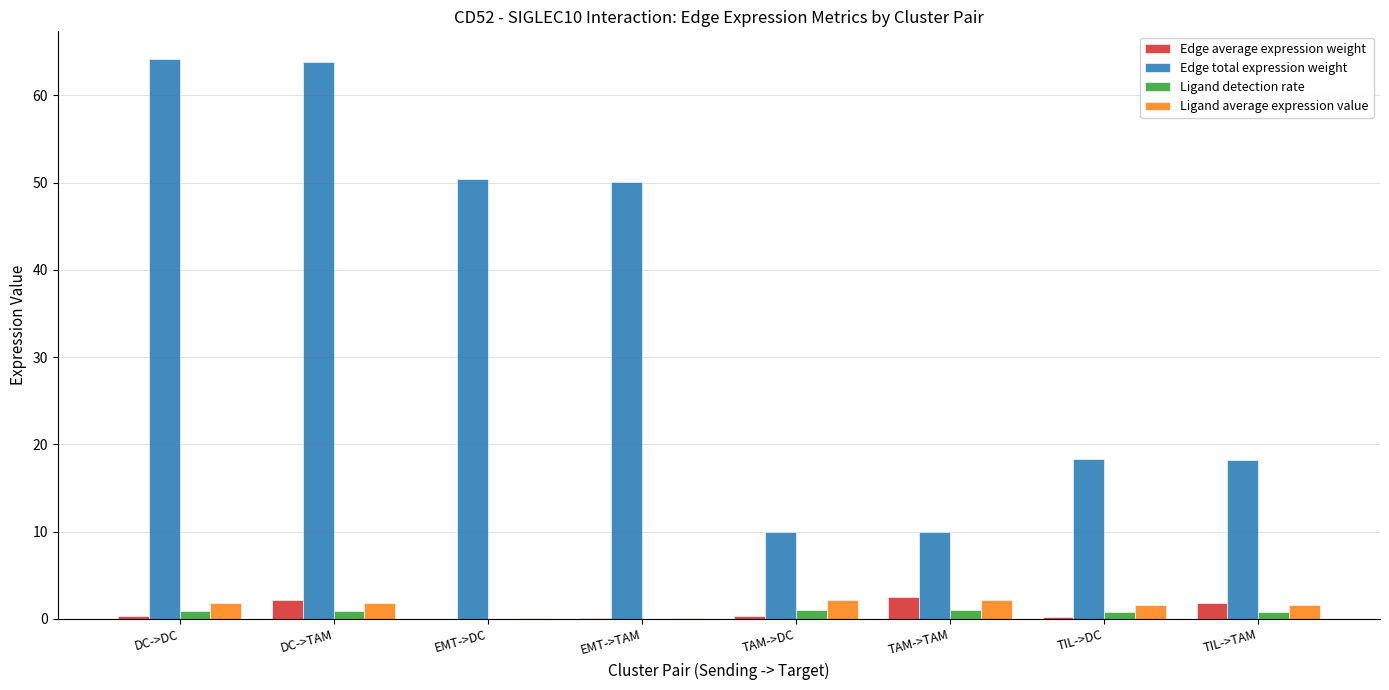

Which series has the largest total across all categories?

Edge total expression weight